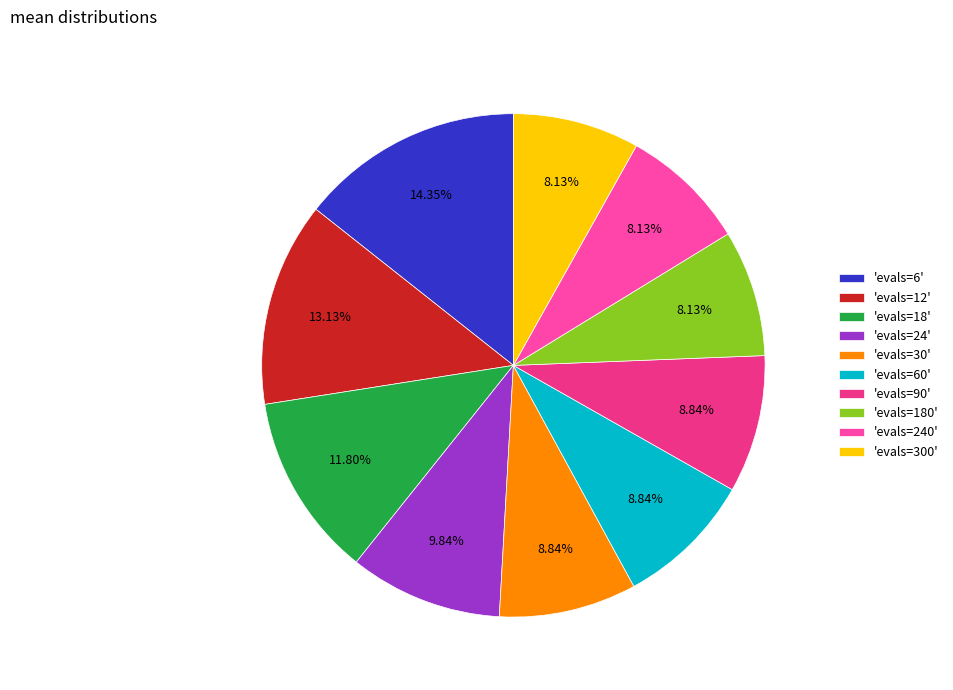

Combined, do 'evals=60' and 'evals=24' account for over 50%?

No